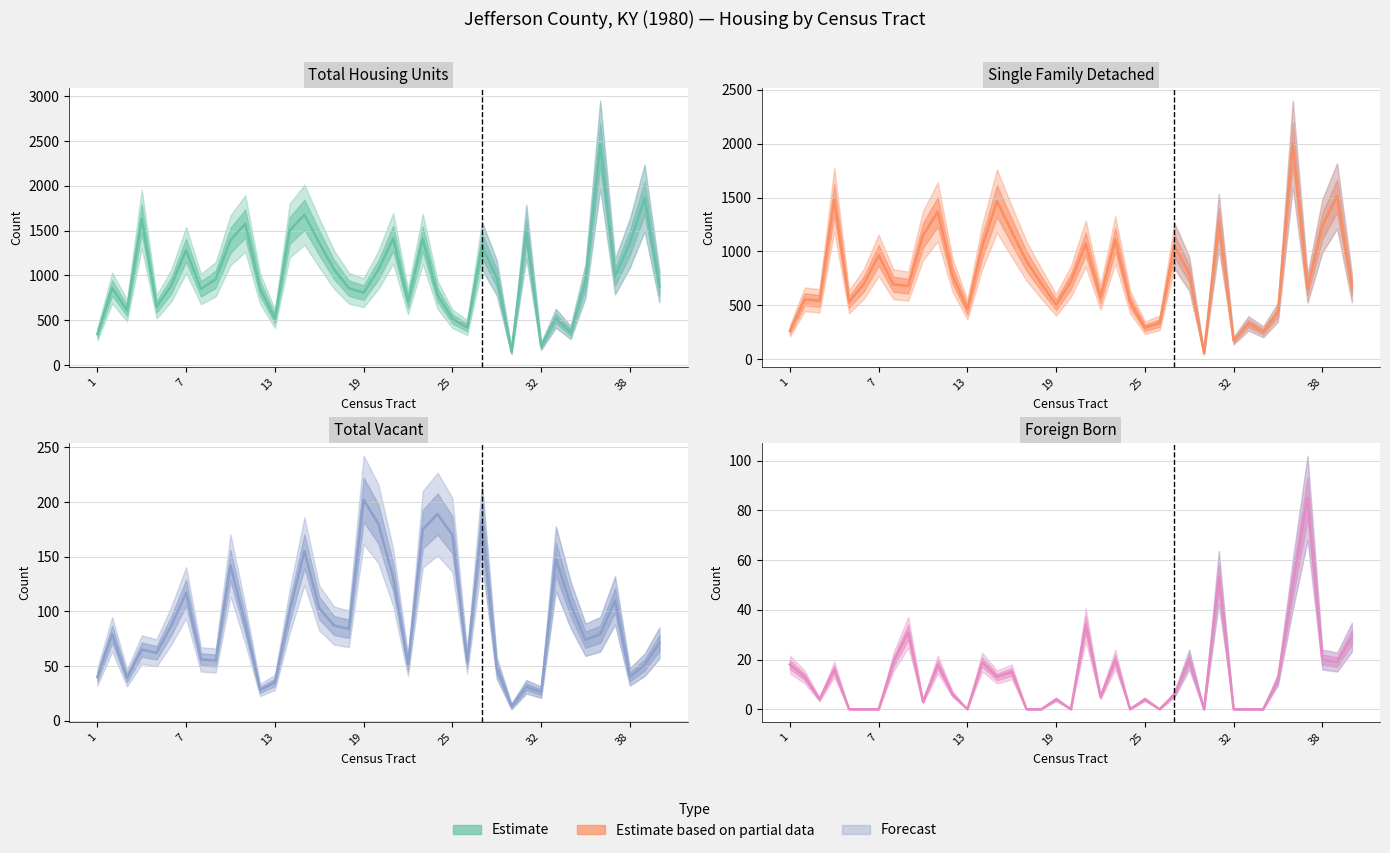

True or false: Single Family Detached and Foreign Born cross at least once.

False